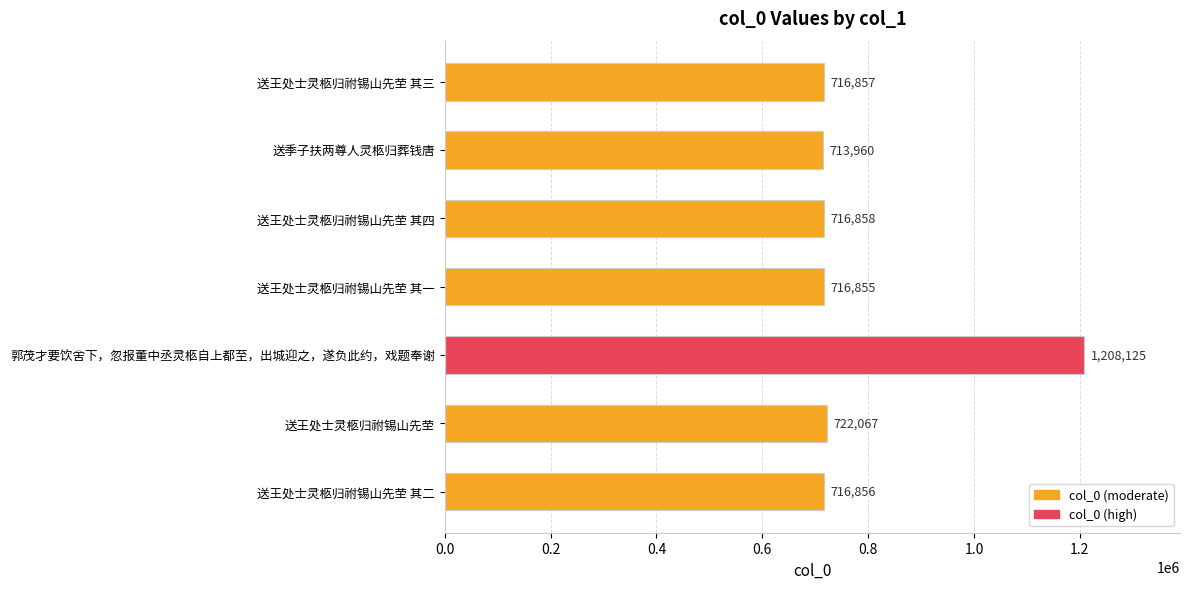

Is it true that the value at 送王处士灵柩归祔锡山先茔 其三 is 1006017?

False